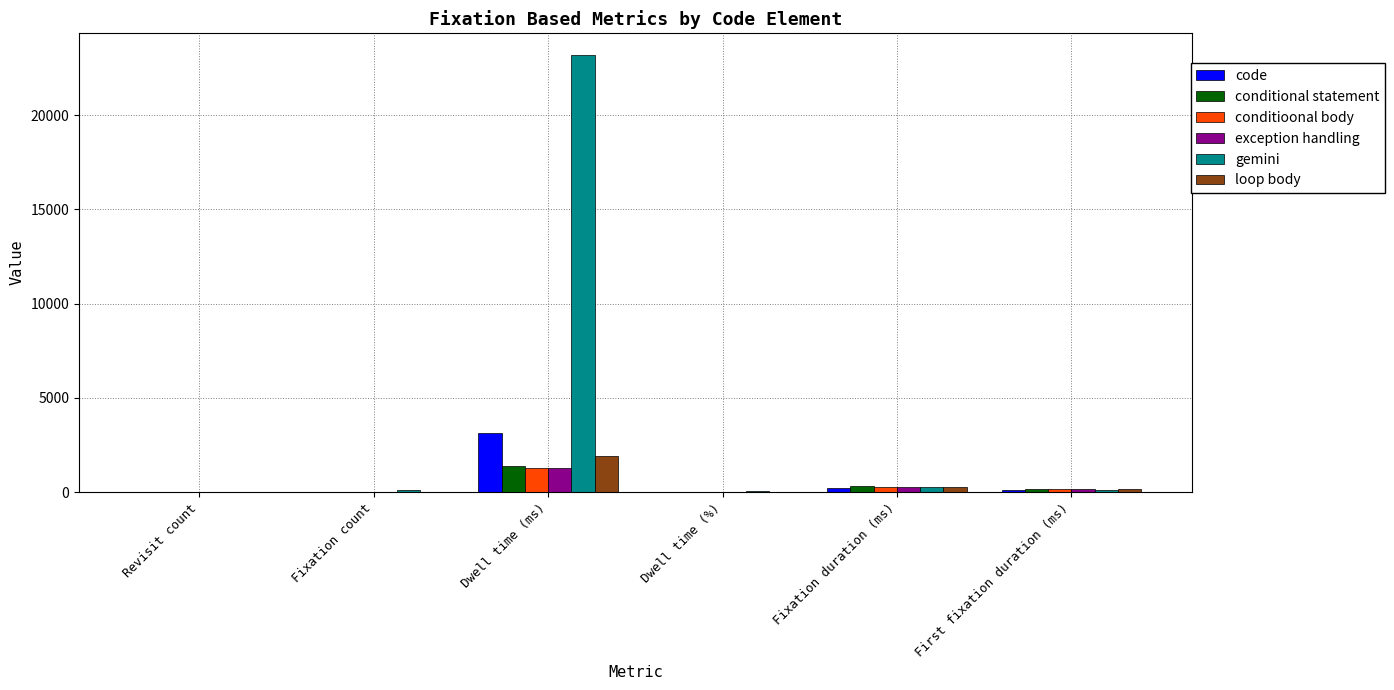

At which label does loop body reach its peak?

Dwell time (ms)